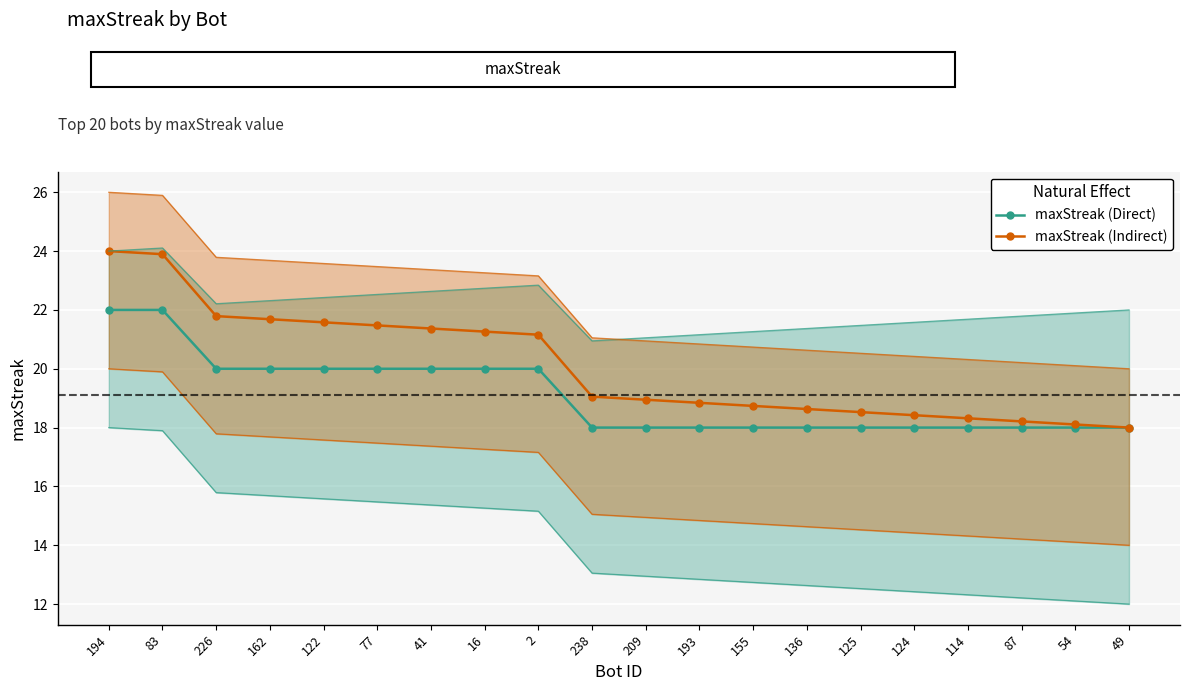

The maxStreak (Indirect) series shows 18.0 at 49. True or false?

True